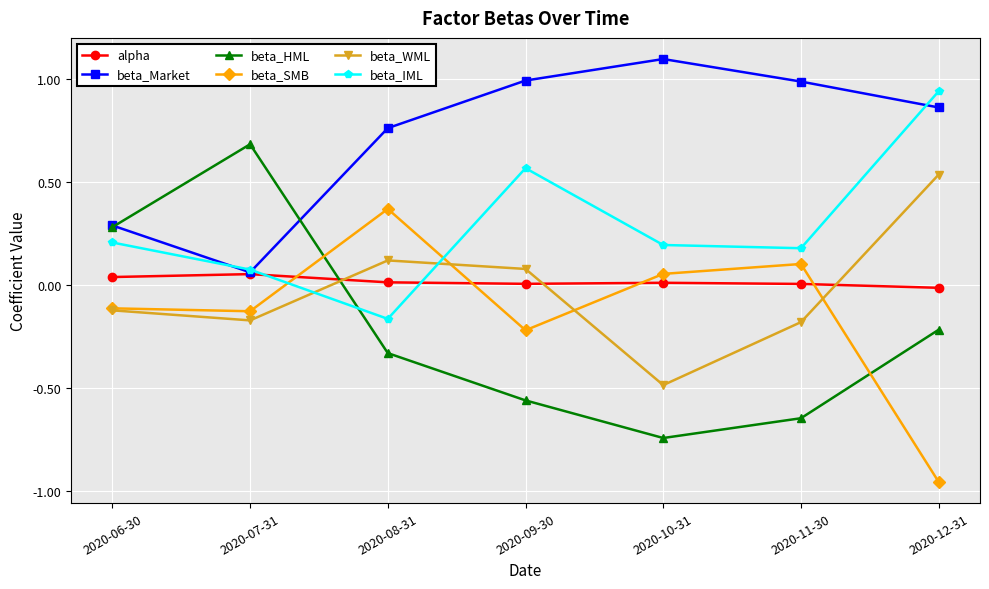

Is the value of beta_SMB at 2020-07-31 greater than the value of beta_Market at 2020-08-31?

No